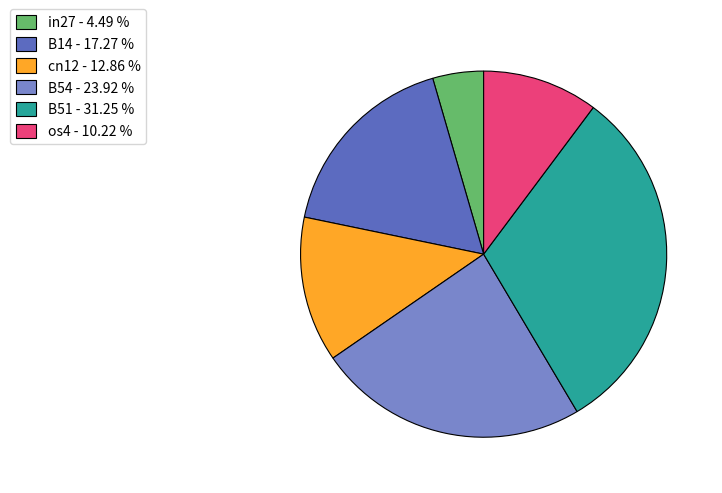

What is the ratio of the value at B54 - 23.92 % to the value at B14 - 17.27 %?

1.4